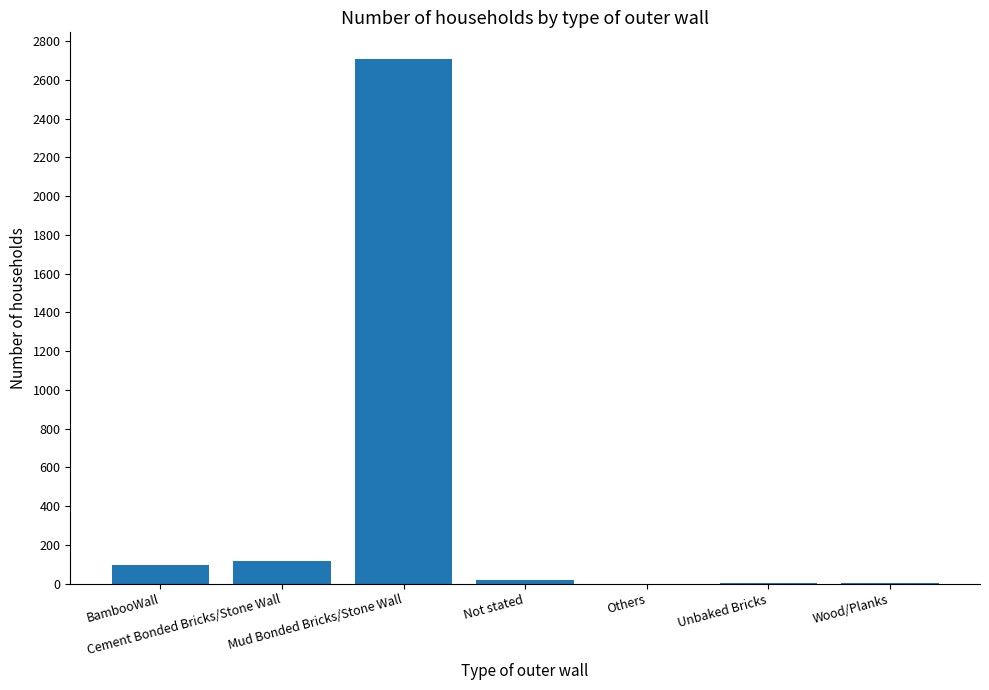

Which category has the highest value across all series?

Mud Bonded Bricks/Stone Wall